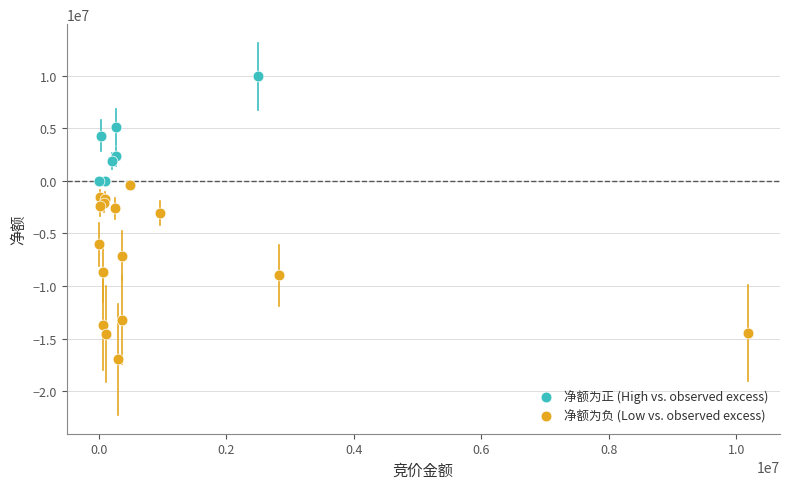

Which series reaches the maximum Y coordinate?

净额为正 (High vs. observed excess)